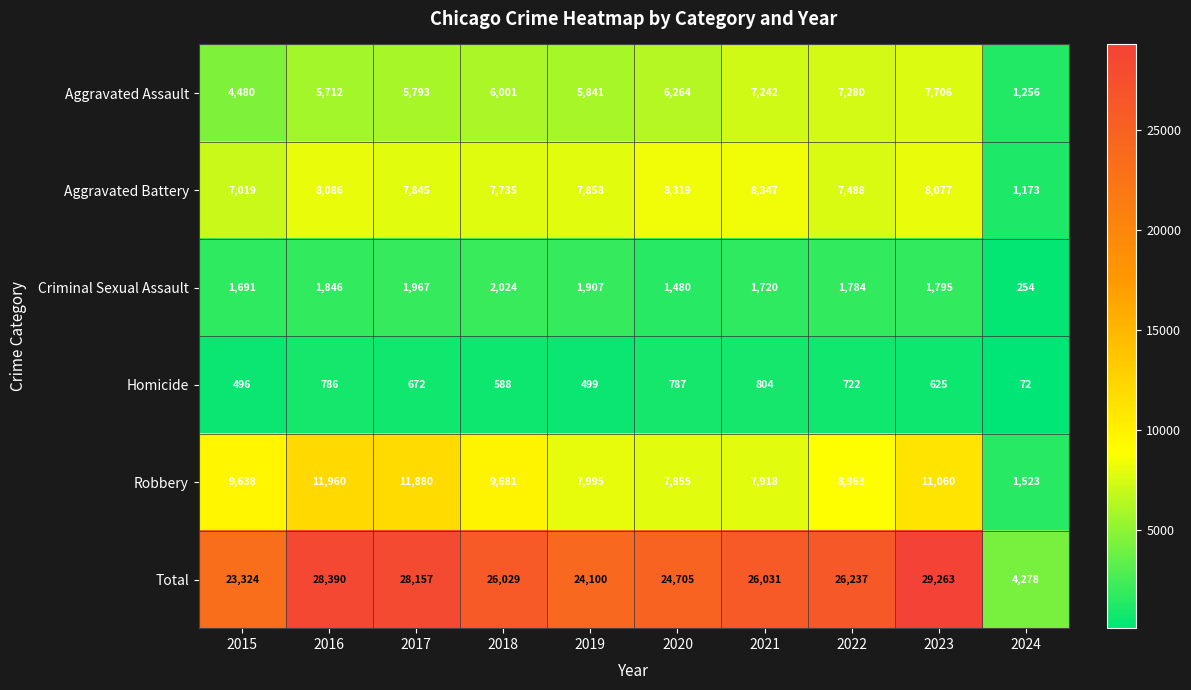

At which category is the sum across all series the highest?

2023